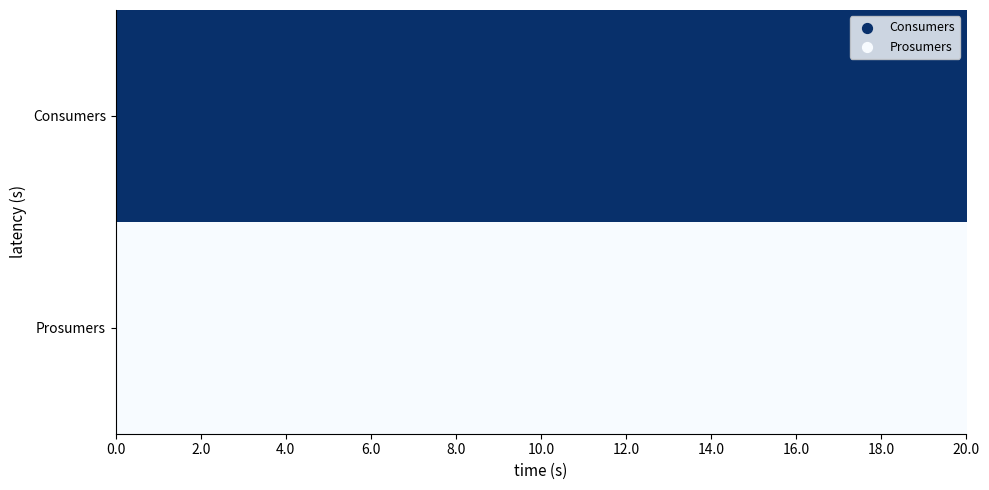

List the series in order of their peak value, lowest first.

Prosumers, Consumers